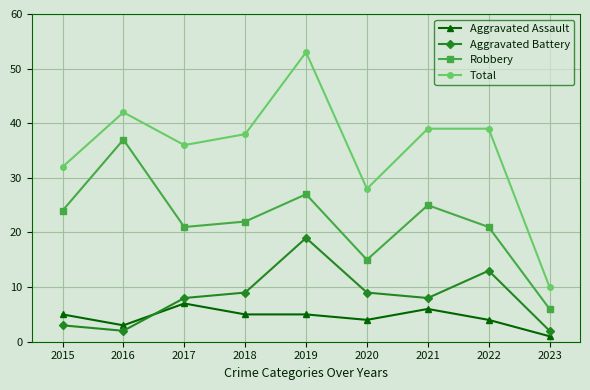

Is it true that Aggravated Assault equals 9 at 2019?

False